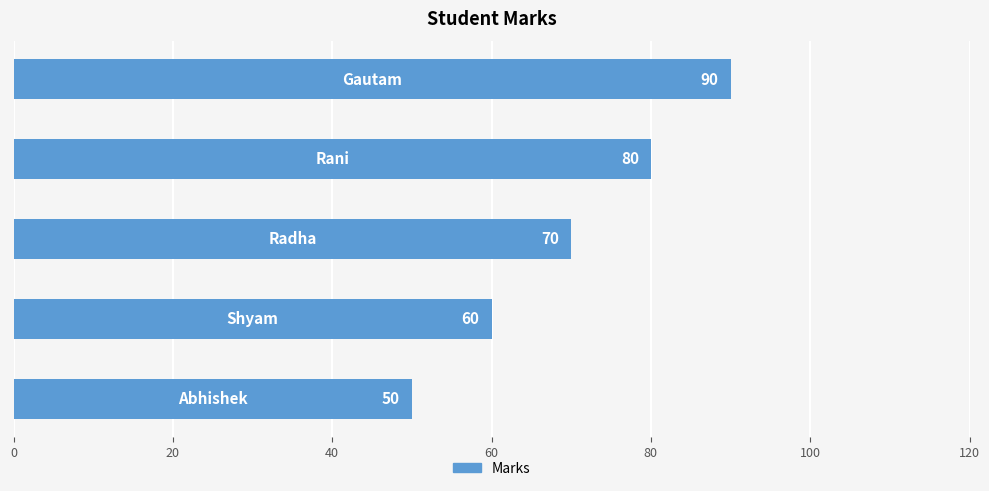

Count the number of categories in the chart.

5